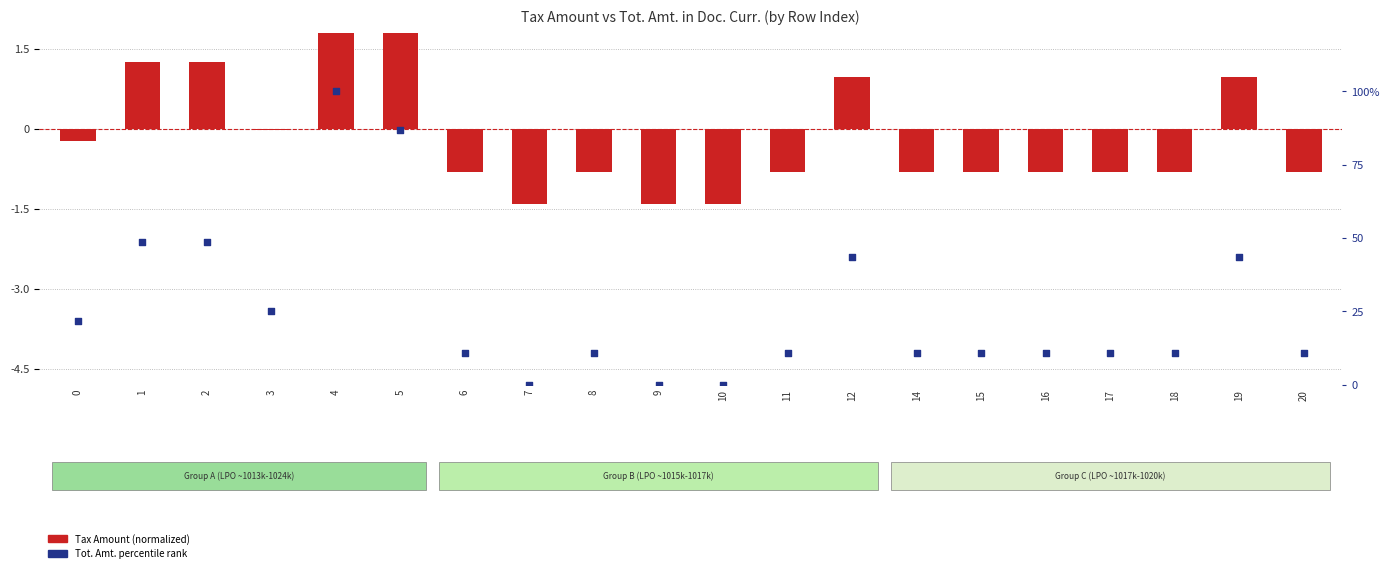

At which category is the sum across all series the highest?

4